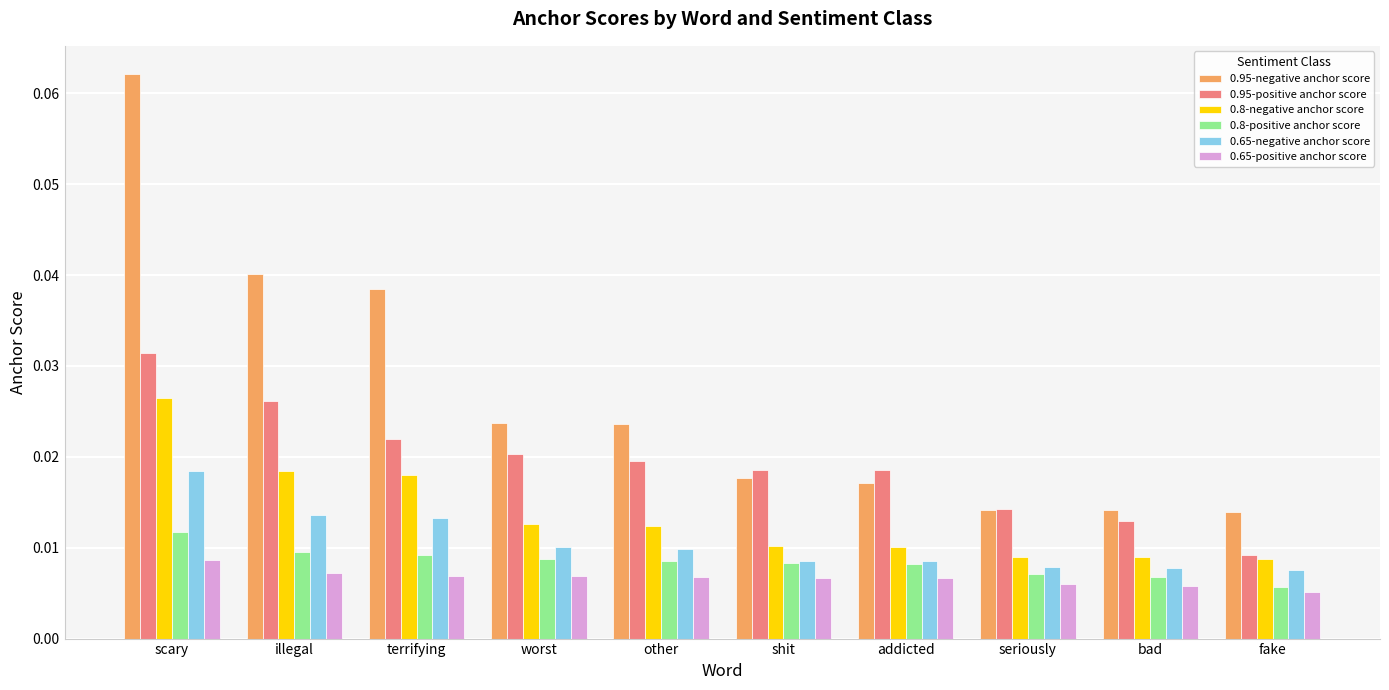

List the series in order of their peak value, highest first.

0.95-negative anchor score, 0.95-positive anchor score, 0.8-negative anchor score, 0.65-negative anchor score, 0.8-positive anchor score, 0.65-positive anchor score